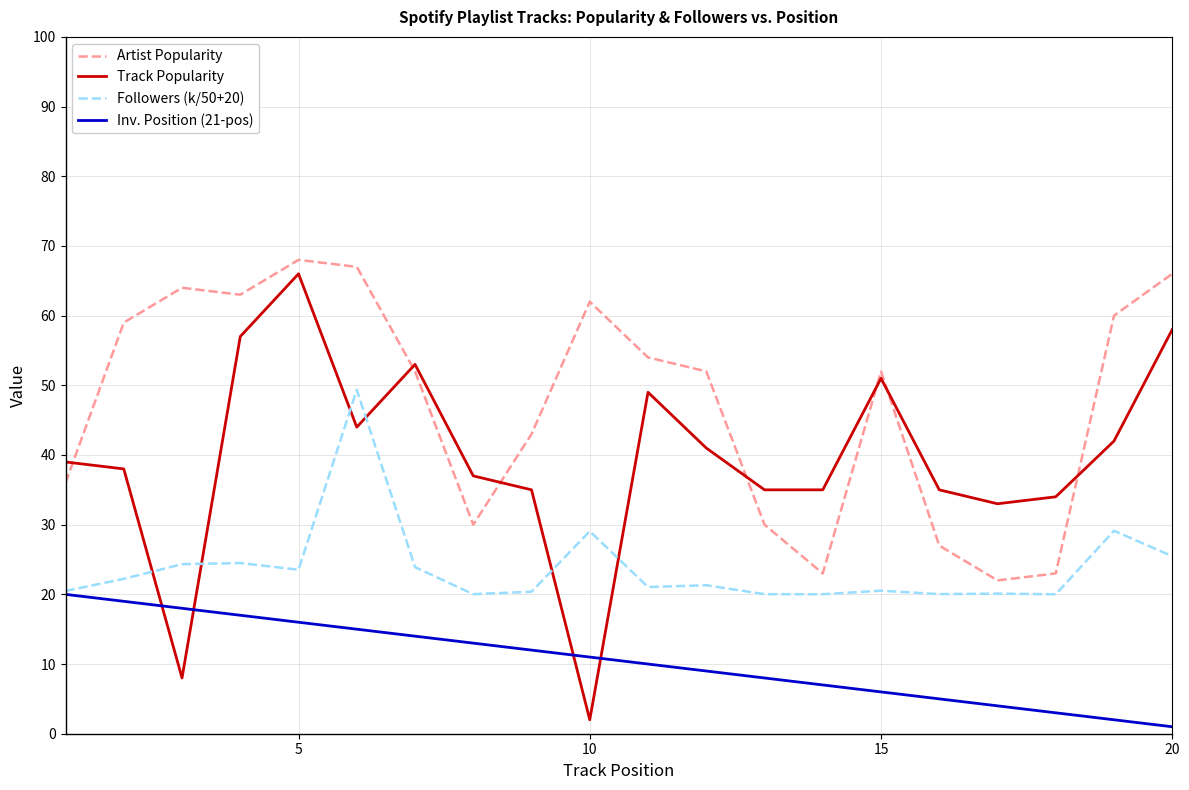

Which series has the largest total across all categories?

Artist Popularity